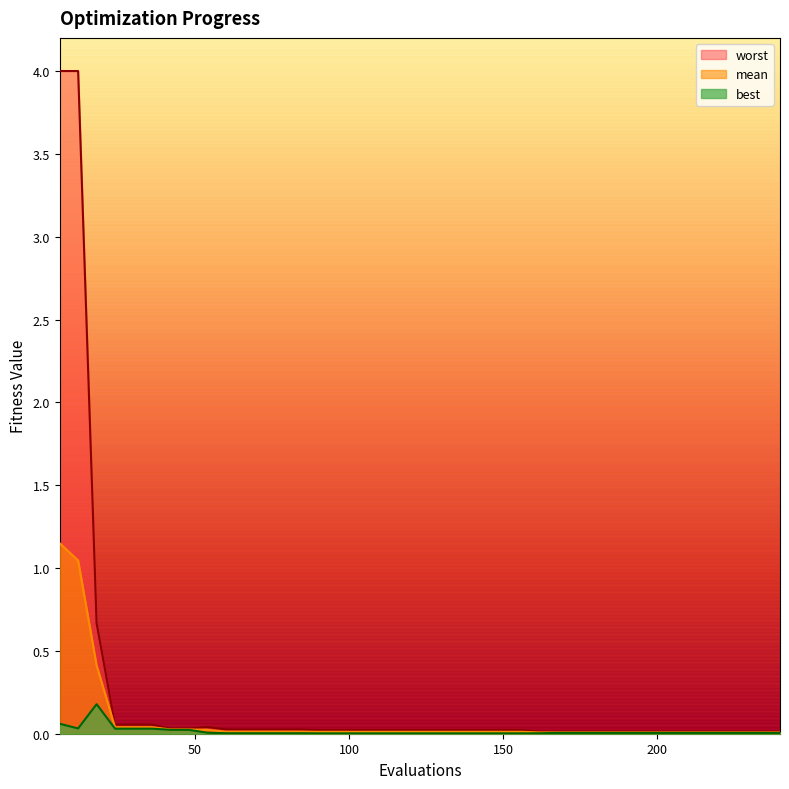

In worst, how many points are higher than both neighbors (excluding endpoints)?

1